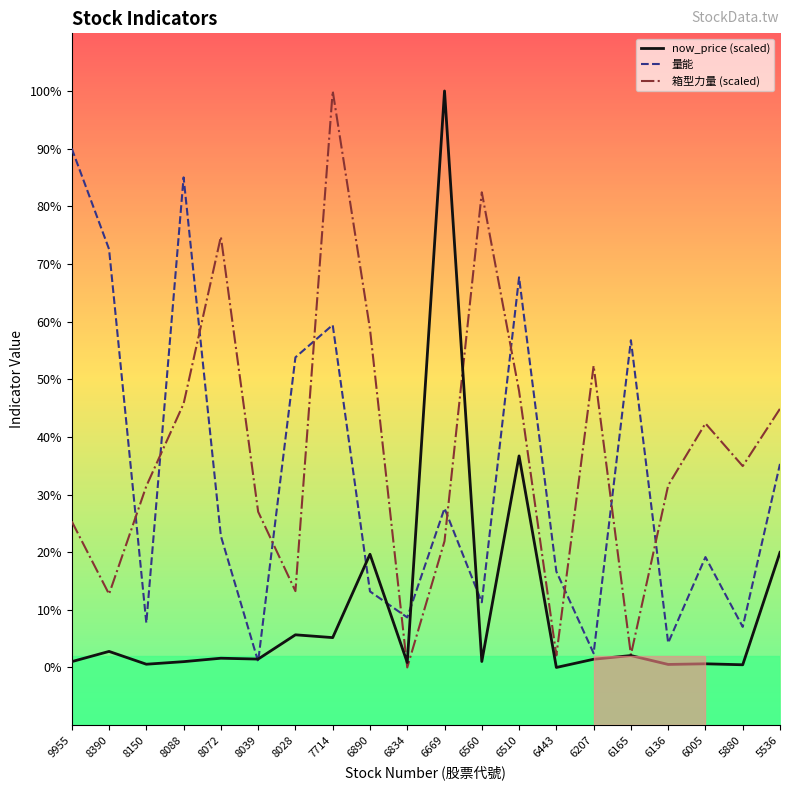

Which series changed the most between 6669 and 6005?

now_price (scaled)